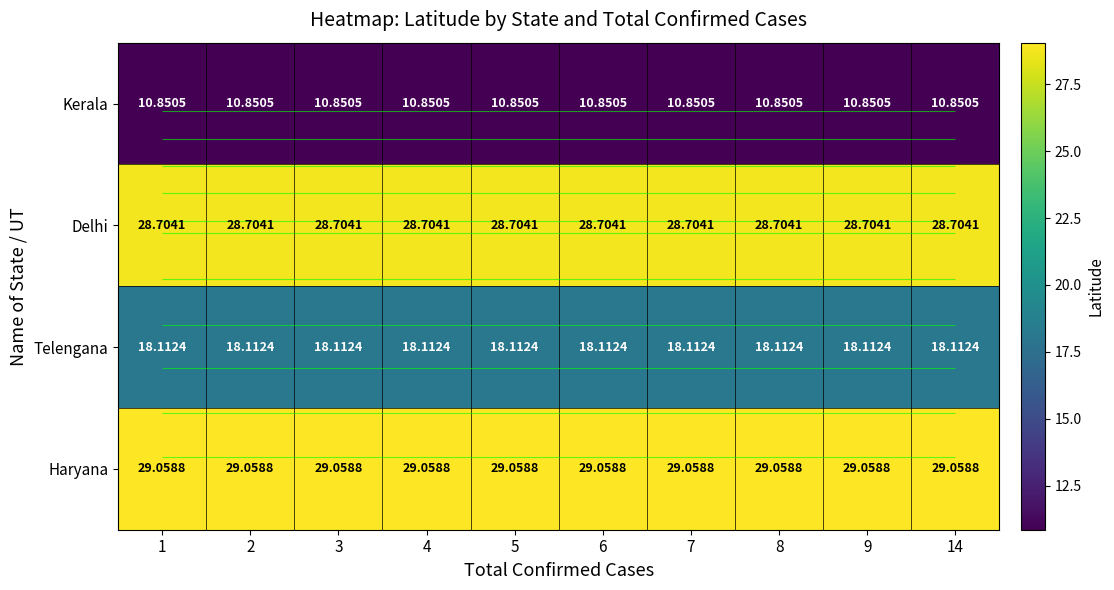

Is it true that Haryana equals 9.0 at 1?

False